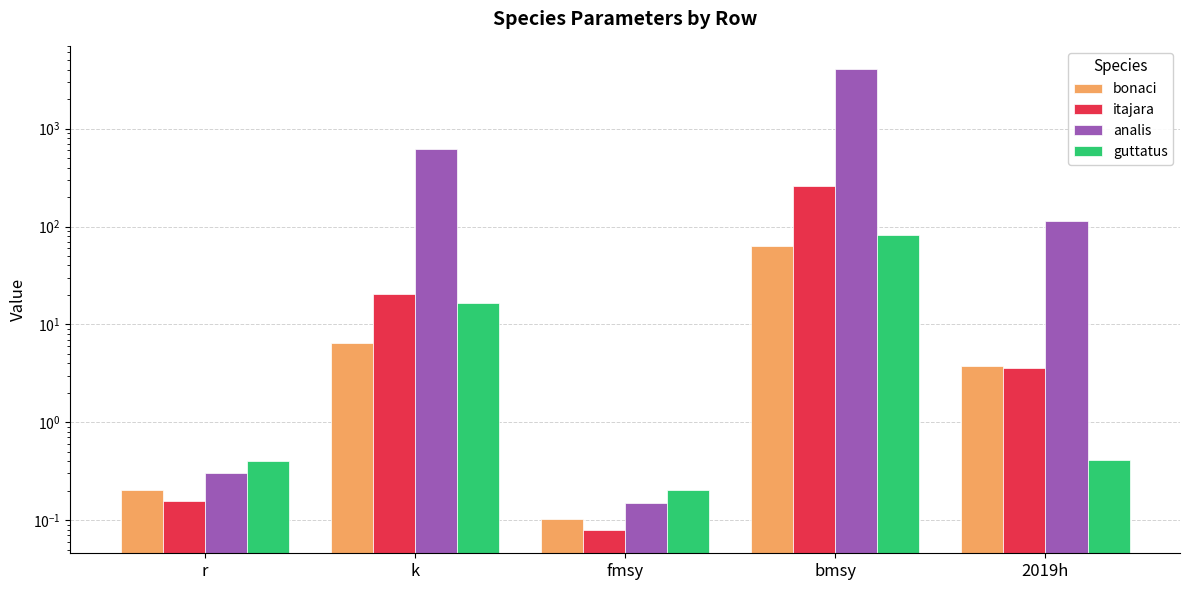

Between fmsy and bmsy, which series saw the biggest shift?

analis